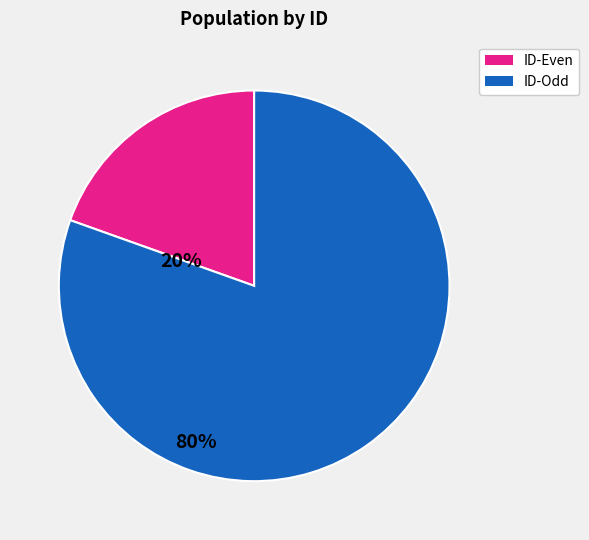

Does any single category account for the majority?

Yes